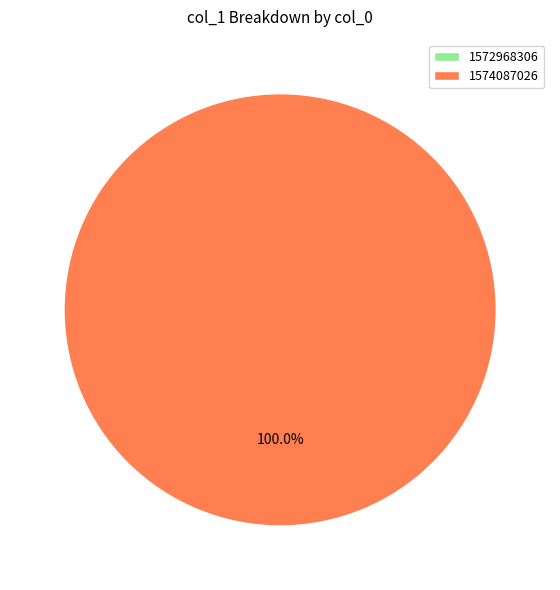

How many slices are in this pie chart?

2